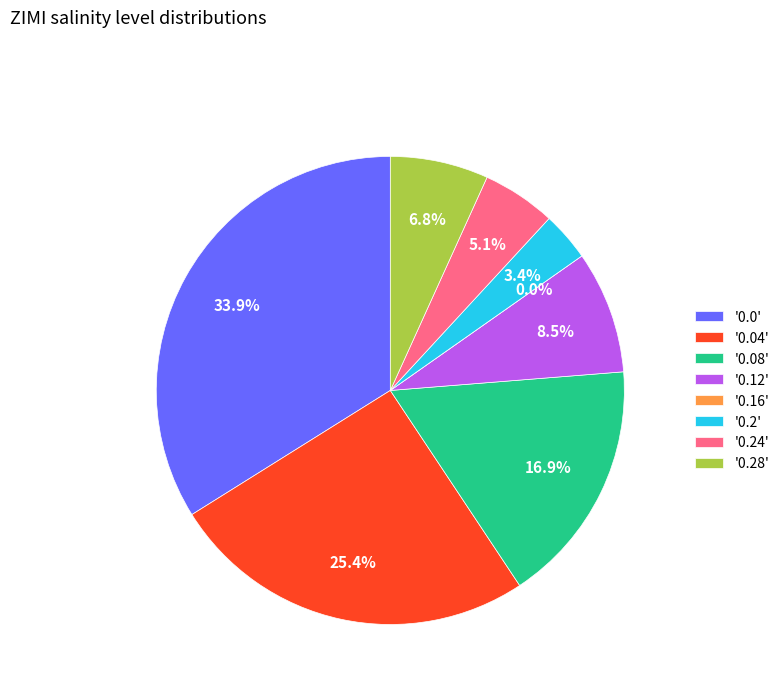

Does any single category account for the majority?

No